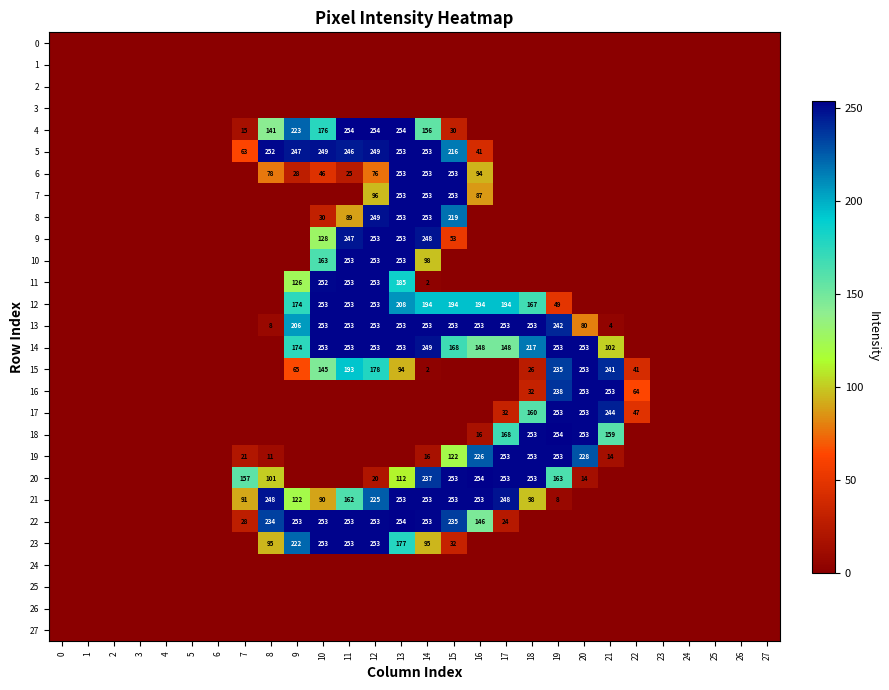

Is it true that 23 equals 253 at 11?

True